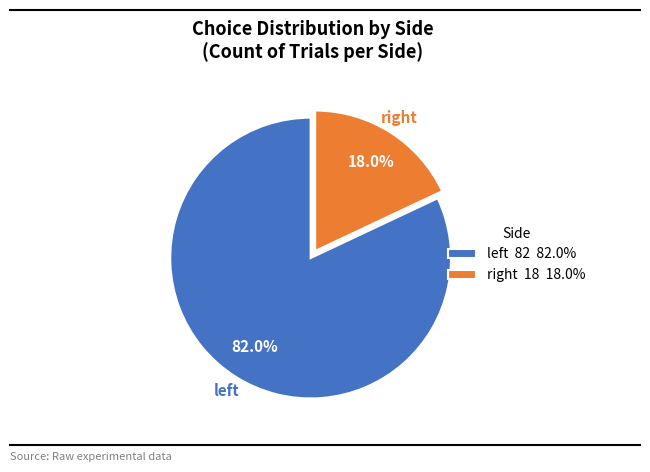

How many slices are in this pie chart?

2